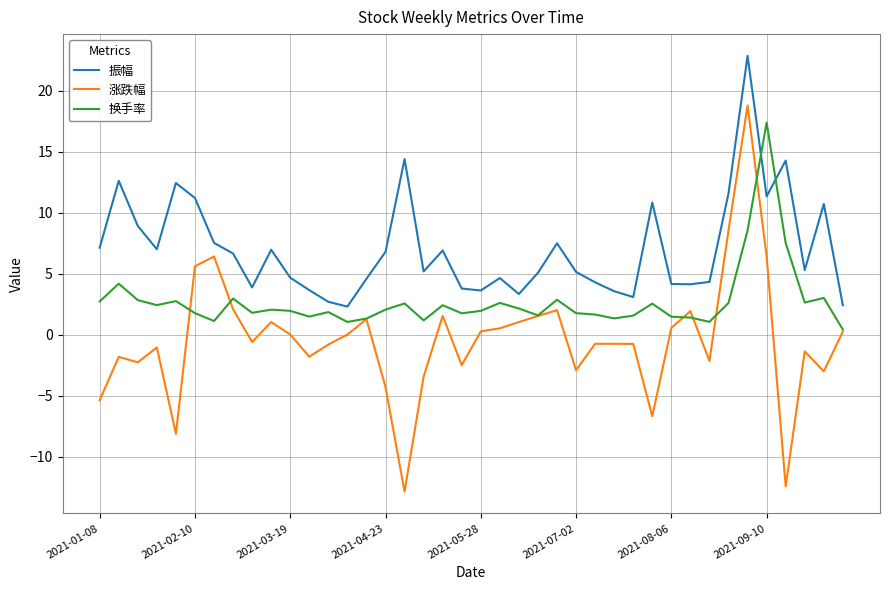

Count the number of data series in this chart.

3